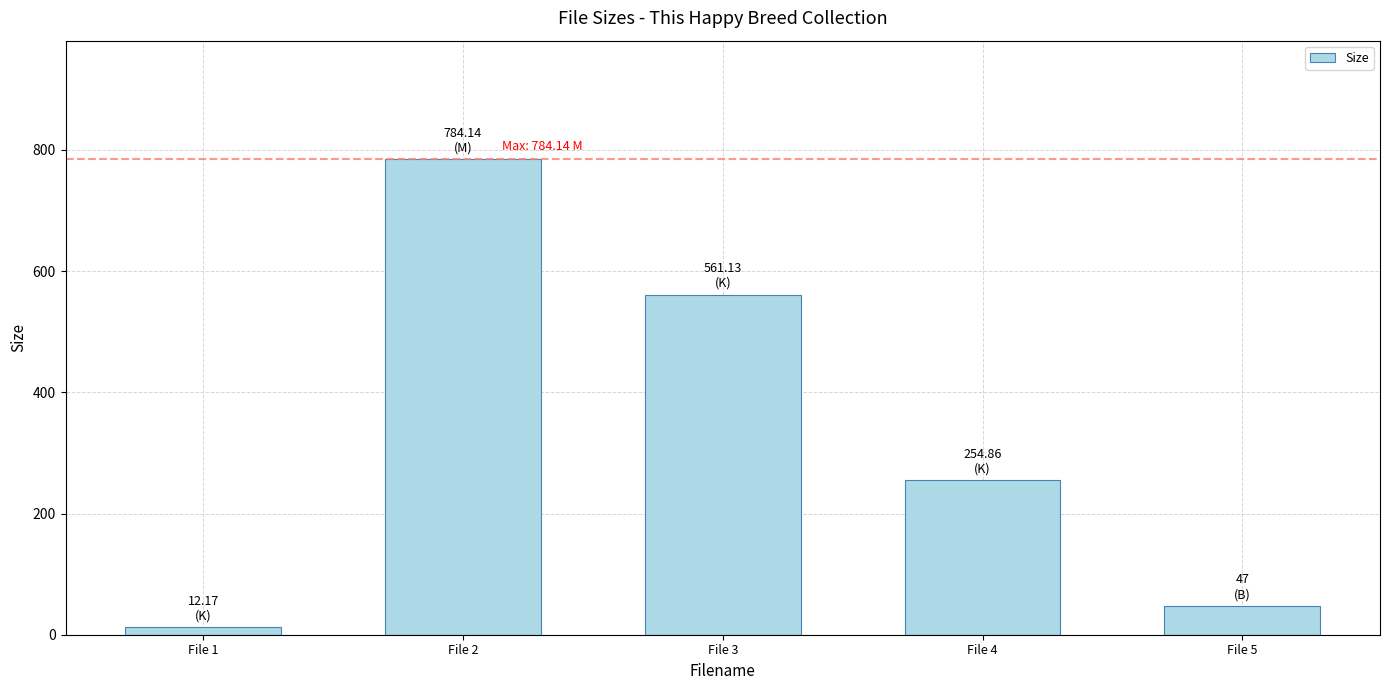

What is the minimum value shown in the chart?

12.2